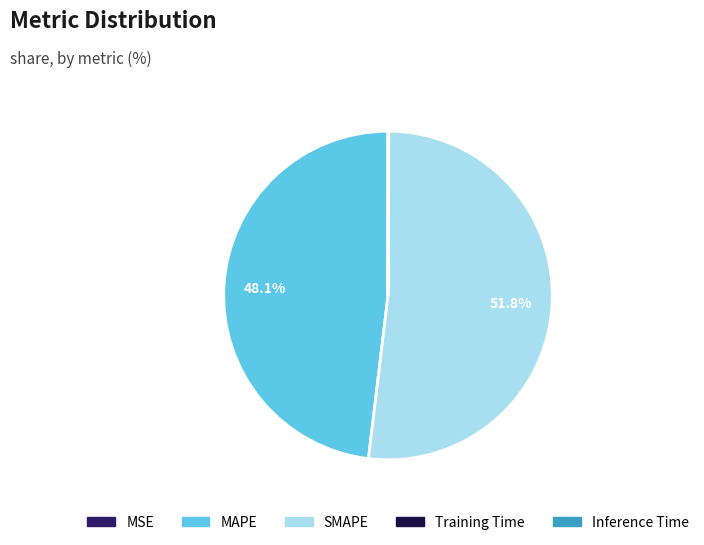

Does any single category account for the majority?

Yes